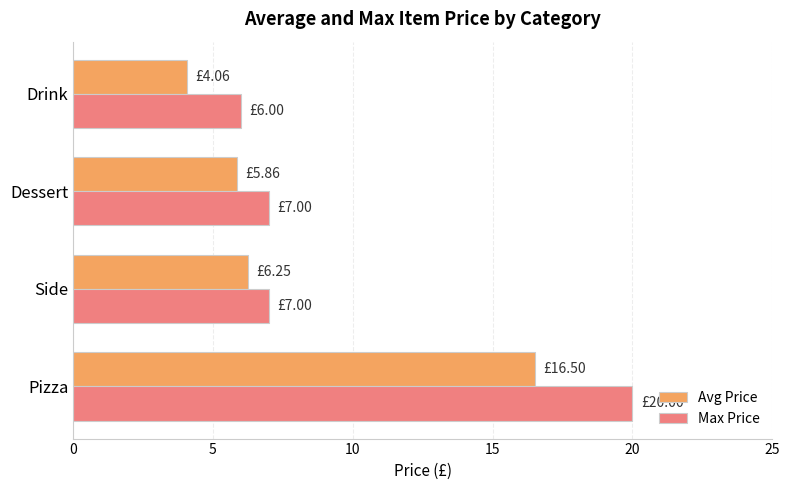

At Pizza, list the series in order from smallest to largest.

Avg Price, Max Price